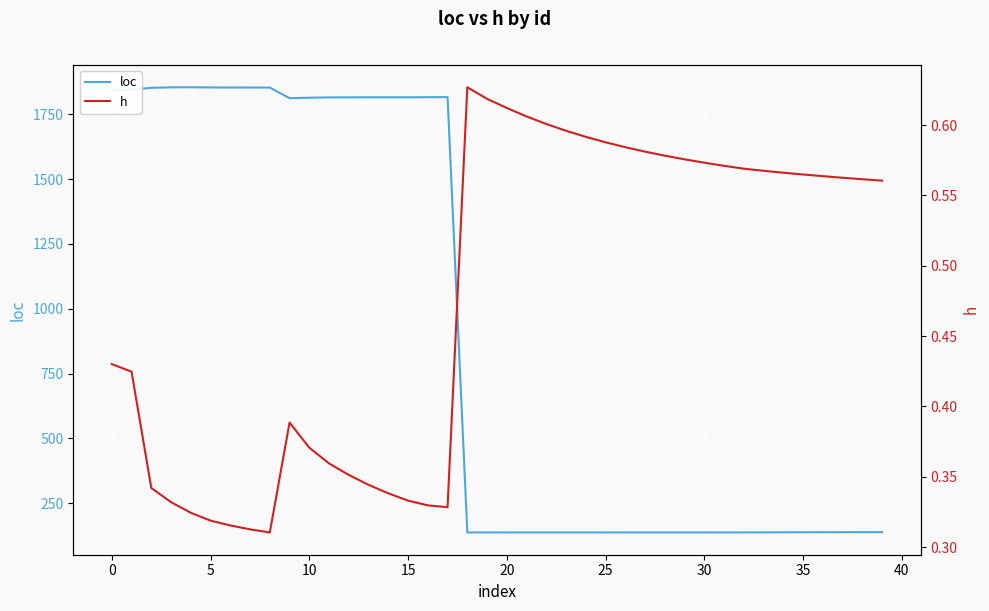

True or false: h and loc cross at least once.

False